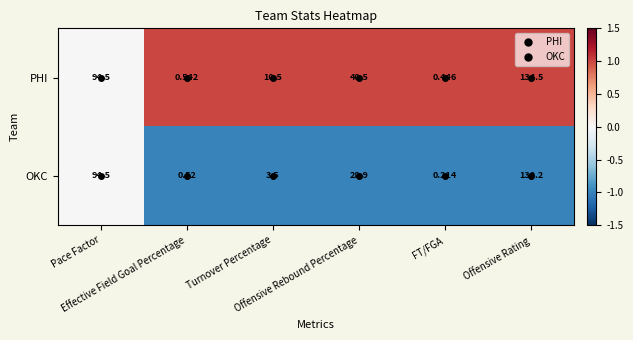

Which series has the widest spread of values?

PHI